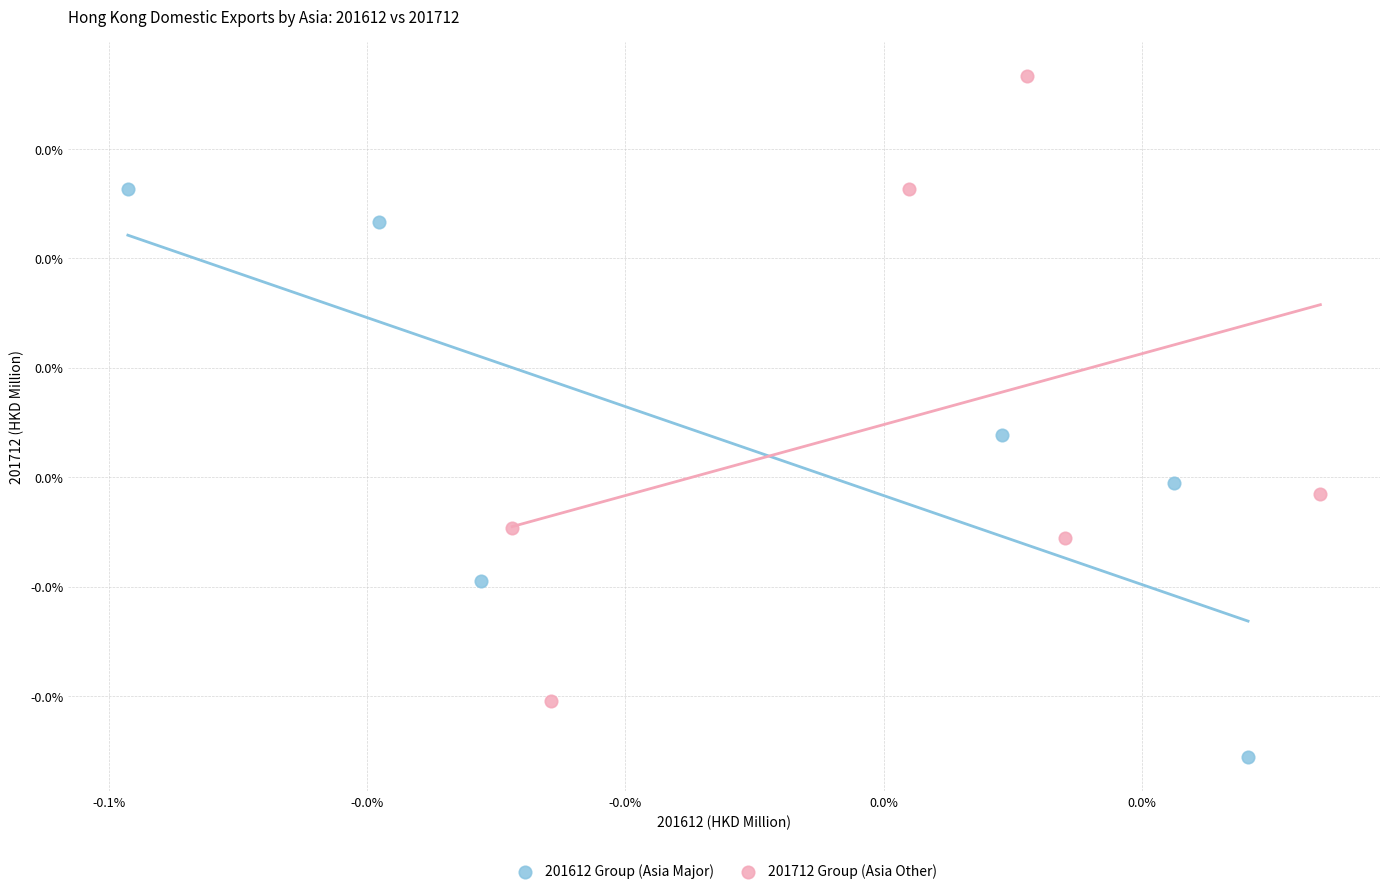

Which series has the largest Y range (max minus min)?

201712 Group (Asia Other)